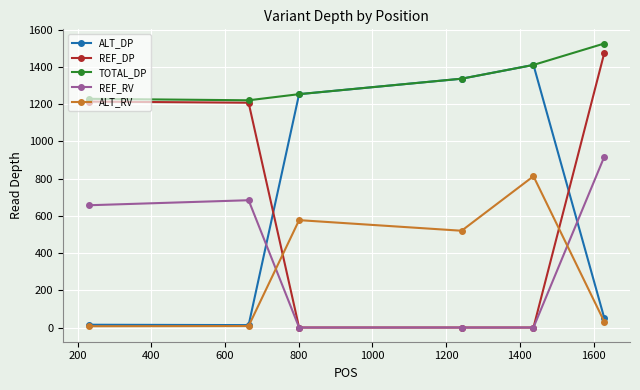

What is the greatest value displayed?

1526